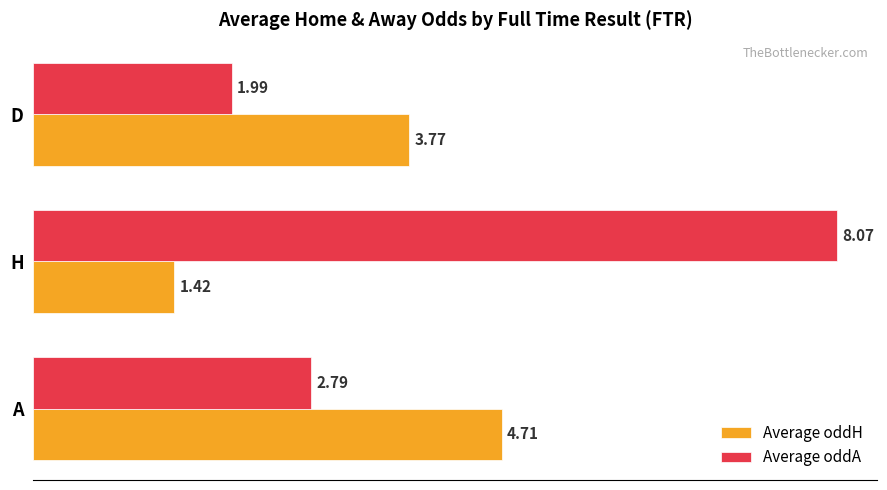

What is the difference between the maximum and minimum values in the Average oddA series?

6.1